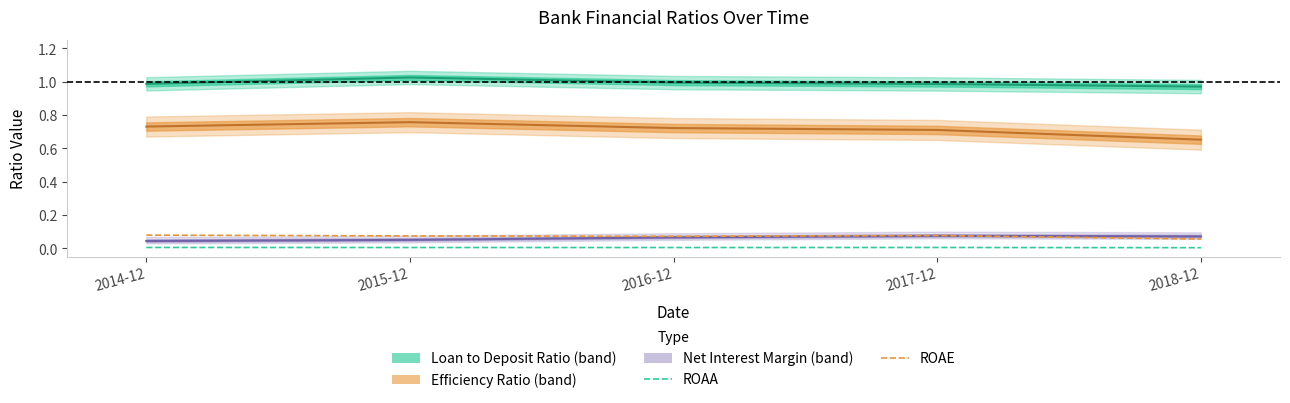

The ROAA series shows 0.0 at 2018-12. True or false?

False